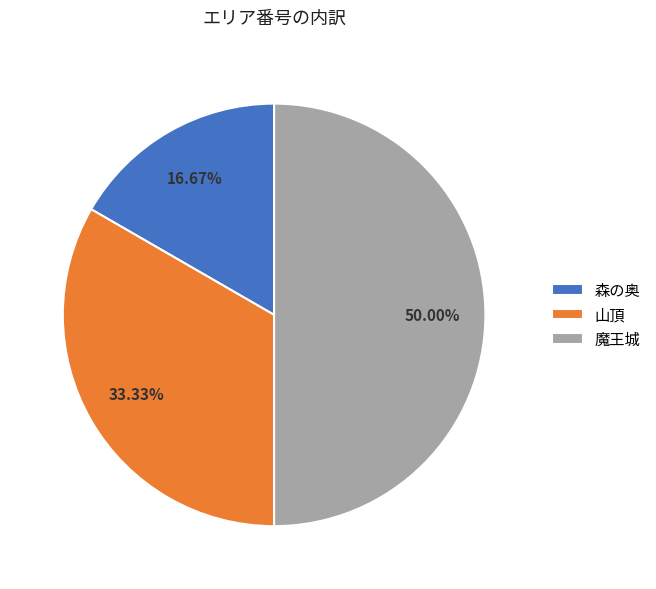

True or false: 魔王城 accounts for 57% of the total.

False